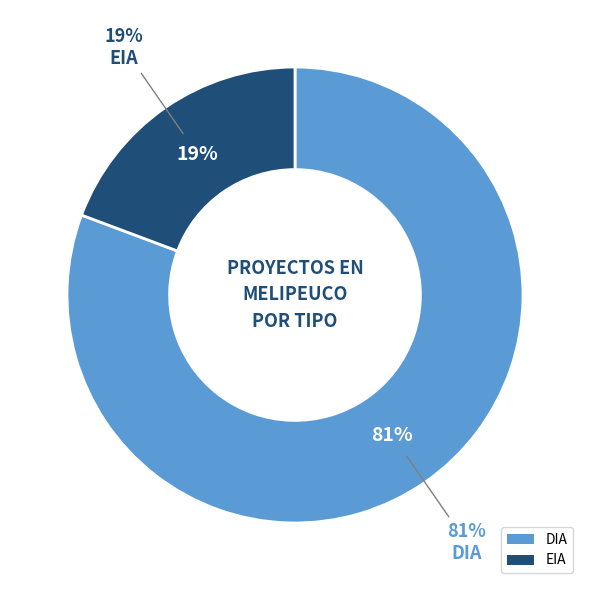

Combined, what portion of the pie is DIA and EIA?

100.0%